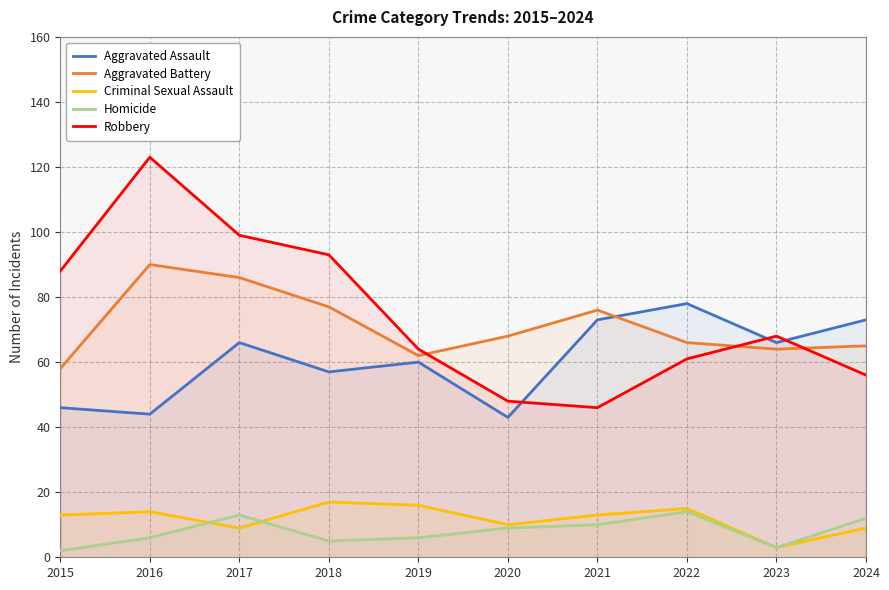

Between which two adjacent categories do Aggravated Assault and Aggravated Battery first intersect?

2021 and 2022